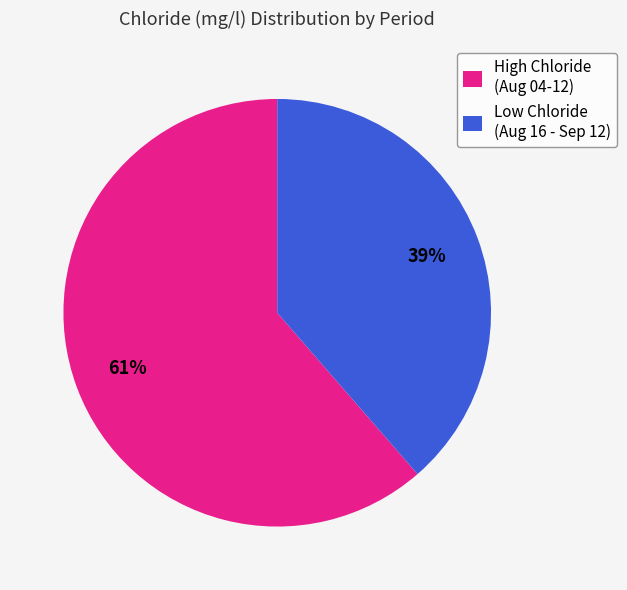

Rank the categories by value from lowest to highest.

Low Chloride (Aug 16 - Sep 12), High Chloride (Aug 04-12)